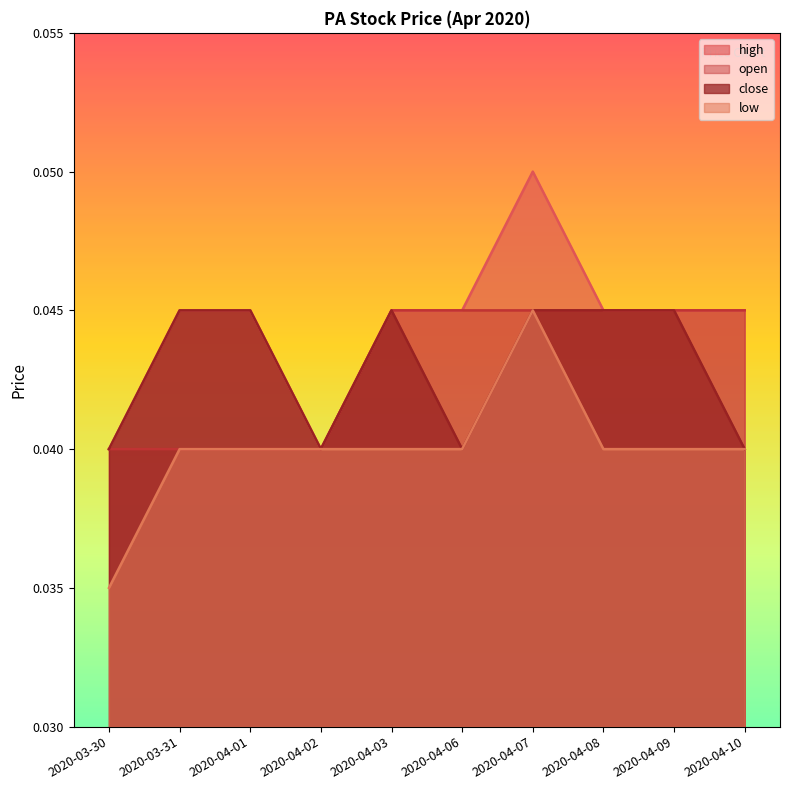

The low series shows 0.0 at 2020-03-30. True or false?

False